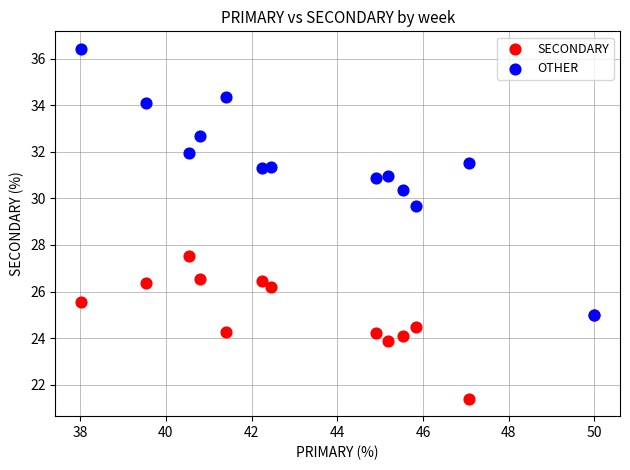

Across all series, what Y value is closest to 28?

27.5